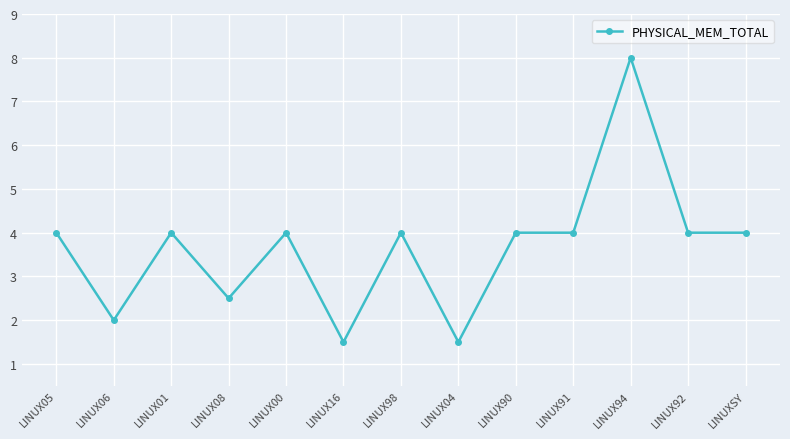

What is the sum of all values?

47.5